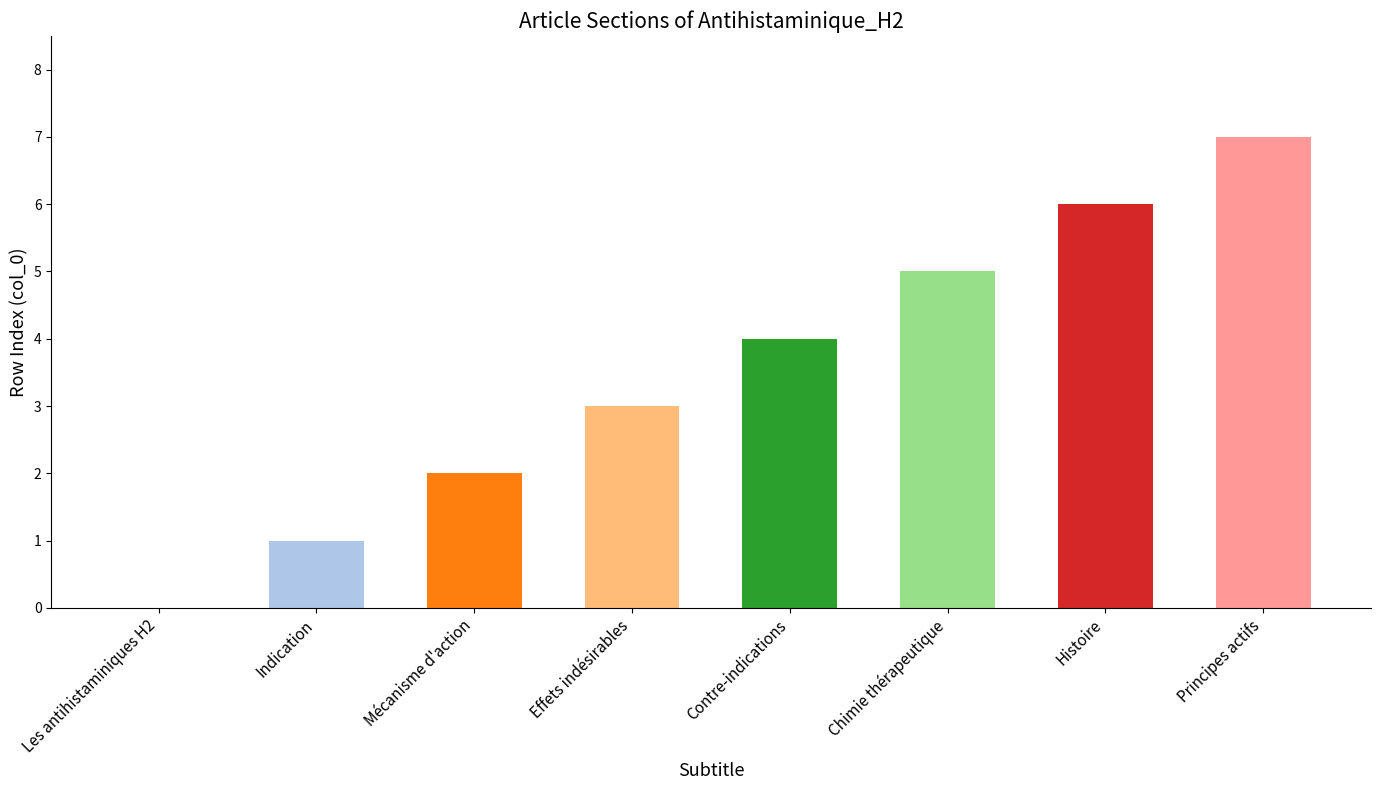

What is the greatest value displayed?

7